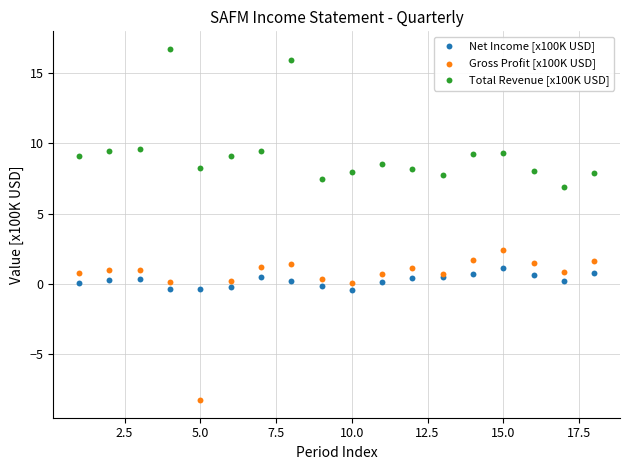

Across all series, what Y value is closest to 4?

2.4